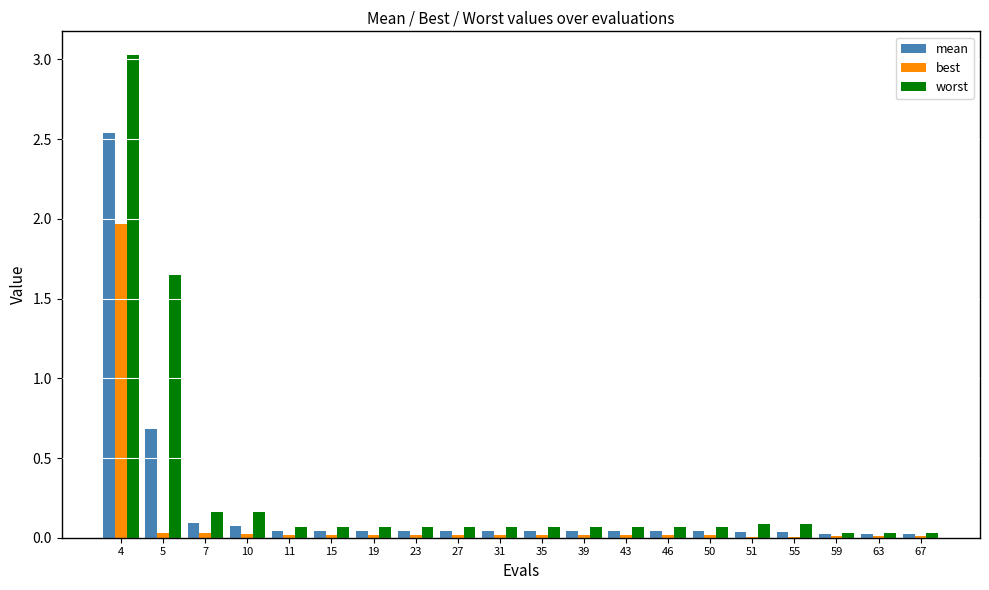

What is the greatest value displayed?

3.0